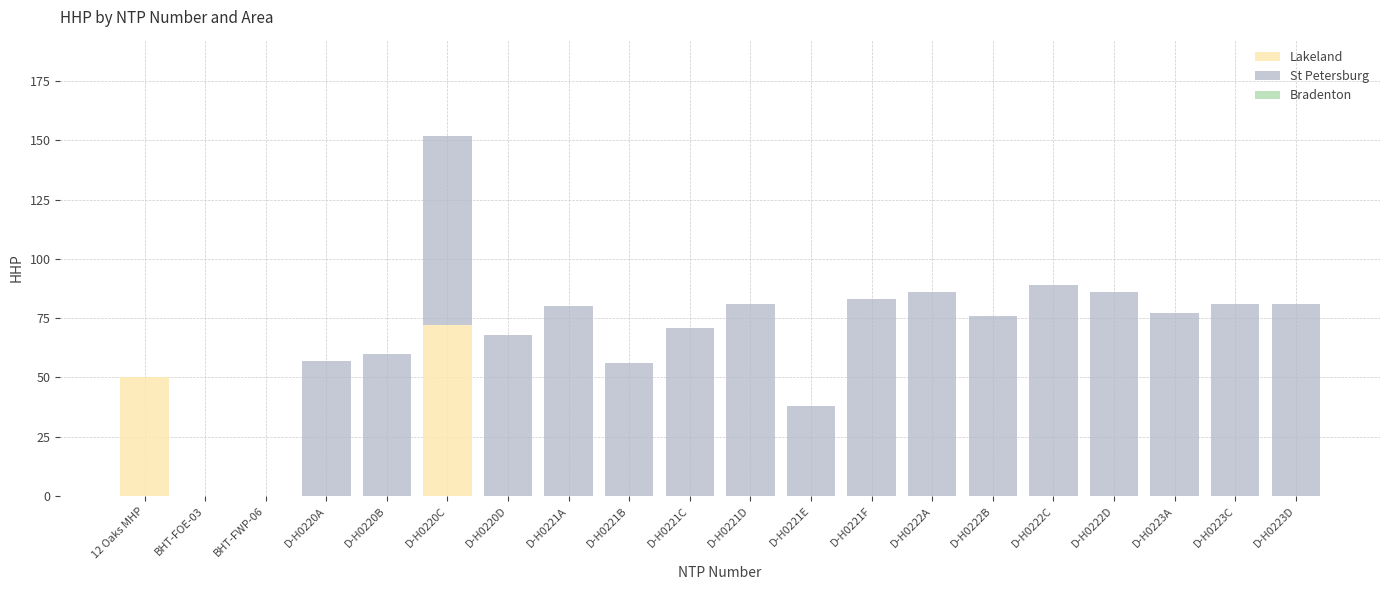

At which label does Lakeland reach its peak?

D-H0220C